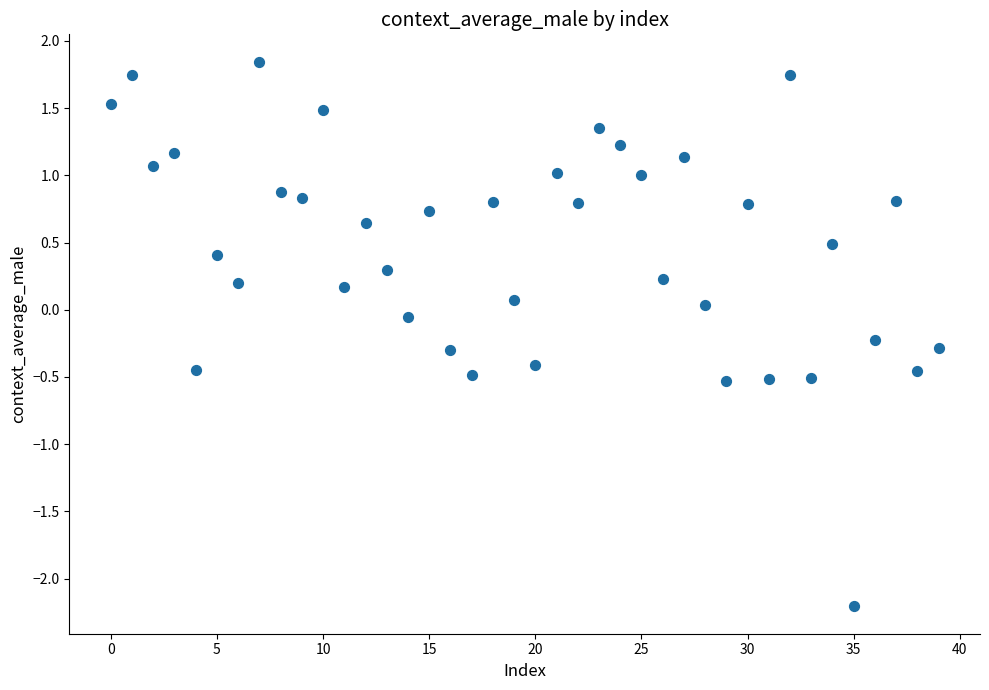

How many points are shown in the scatter plot?

40